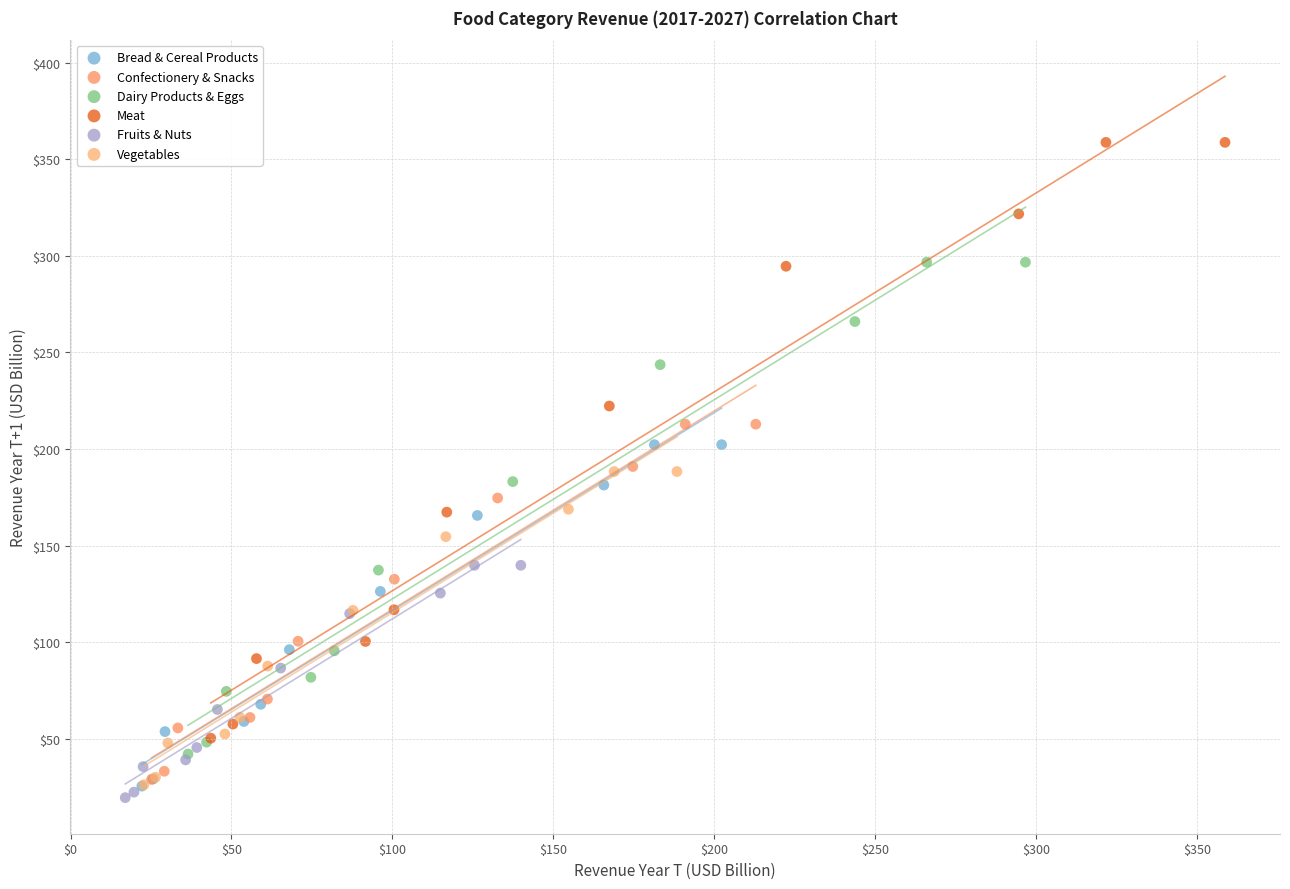

What are all the series names shown in the legend?

Bread & Cereal Products, Confectionery & Snacks, Dairy Products & Eggs, Meat, Fruits & Nuts, Vegetables